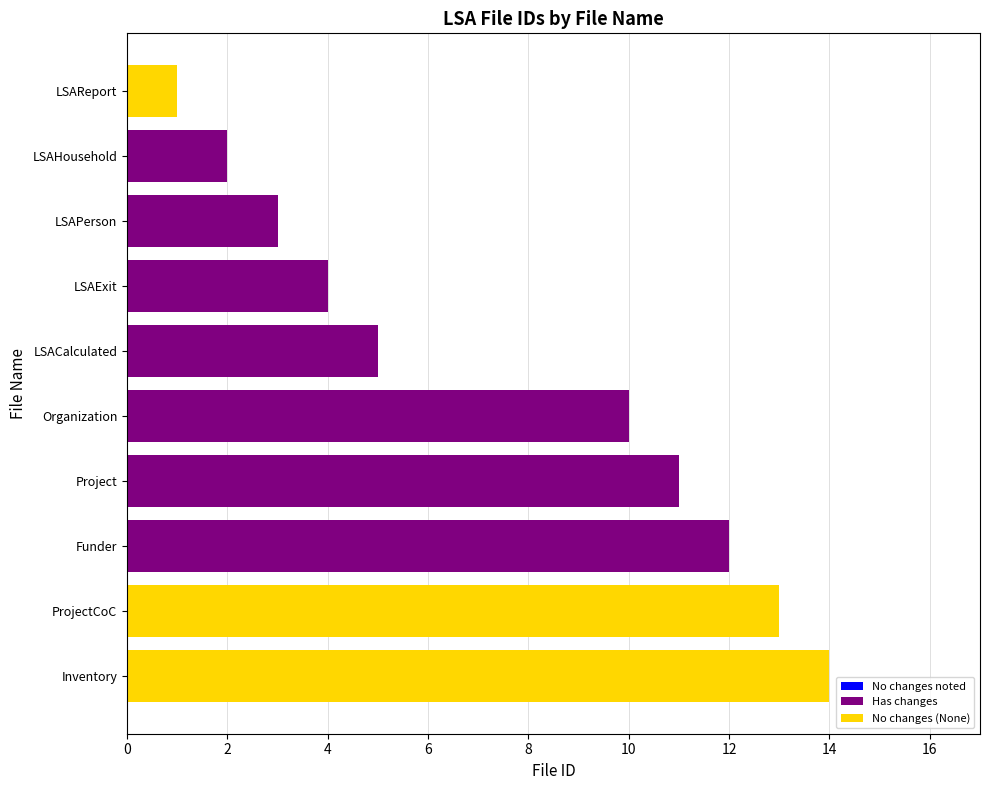

How many bars are there in total?

10